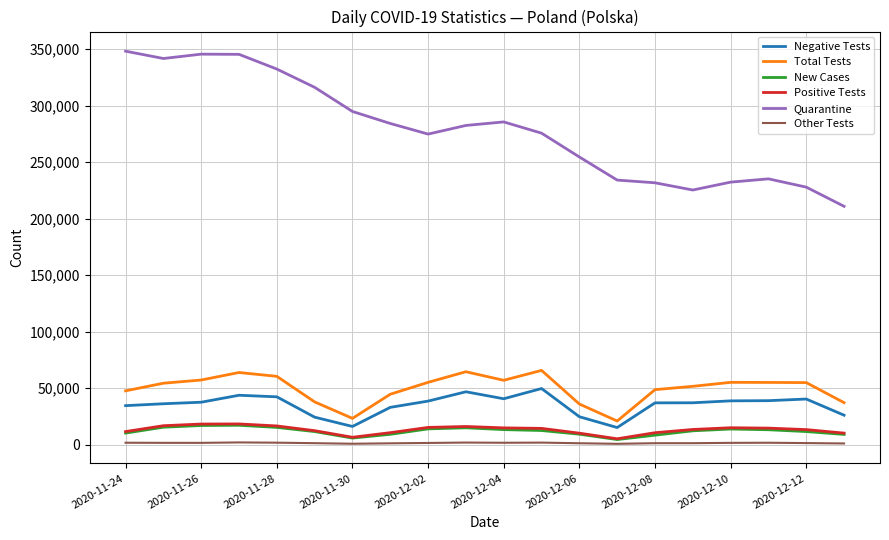

Which series has the widest spread of values?

Quarantine